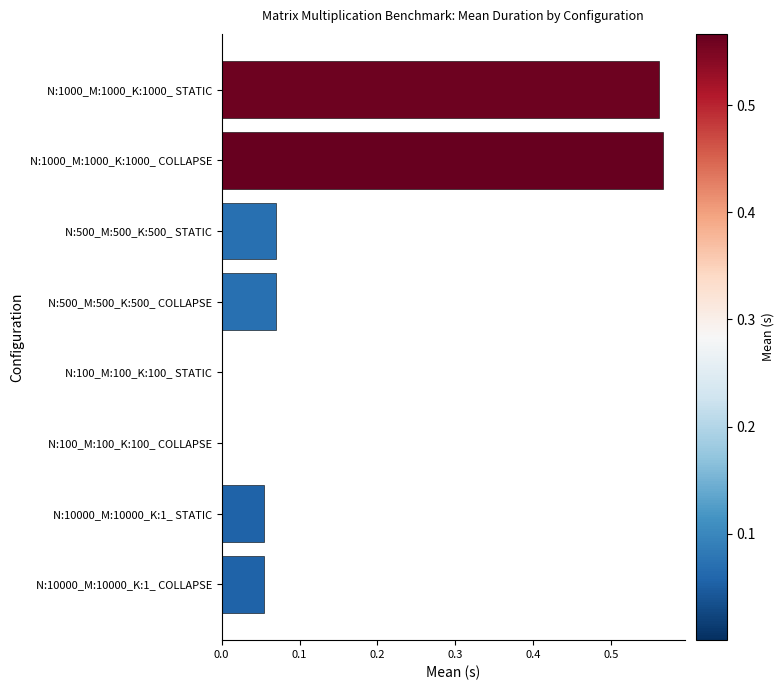

The value at N:100_M:100_K:100_ COLLAPSE is 0.0. True or false?

True